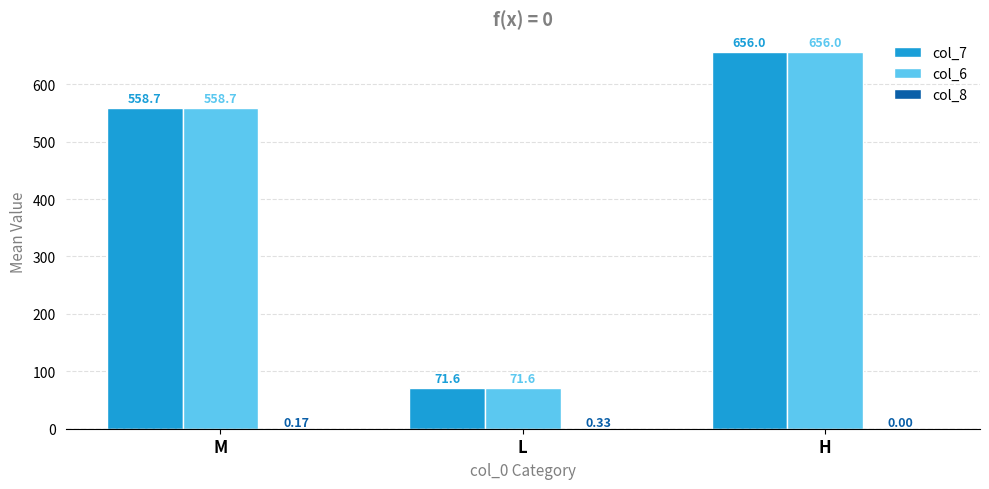

True or false: col_7 has a value of 558.7 at M.

True